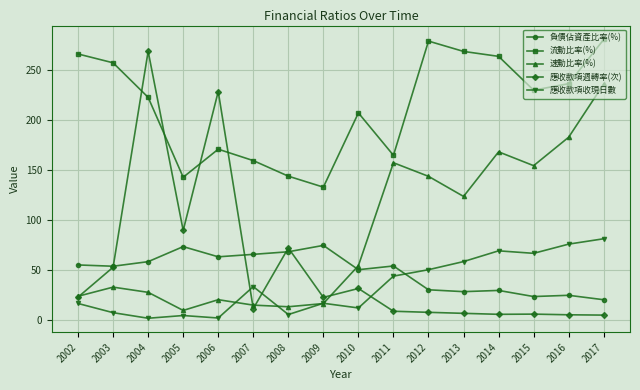

At which category does 應收款項週轉率(次) reach its first local peak?

2004